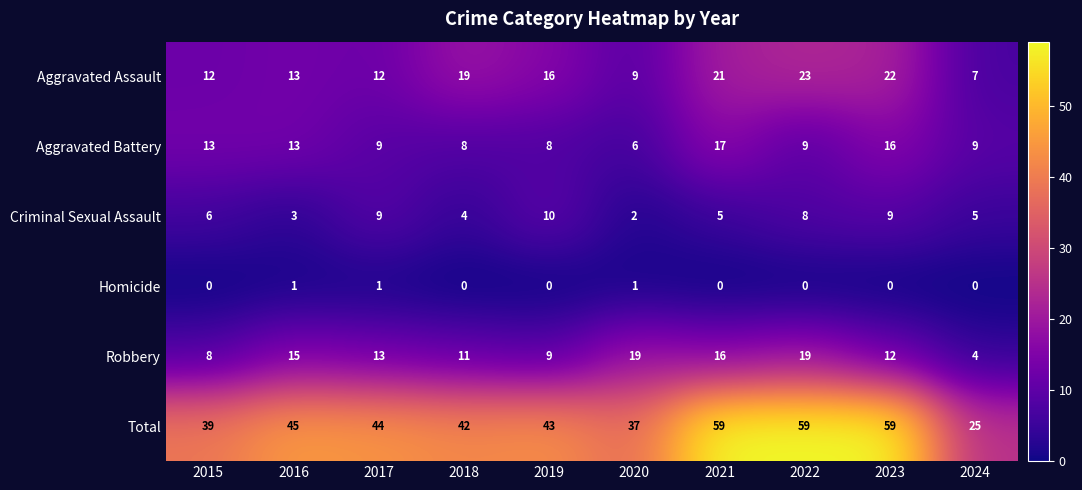

What is the total value across all series at 2021?

118